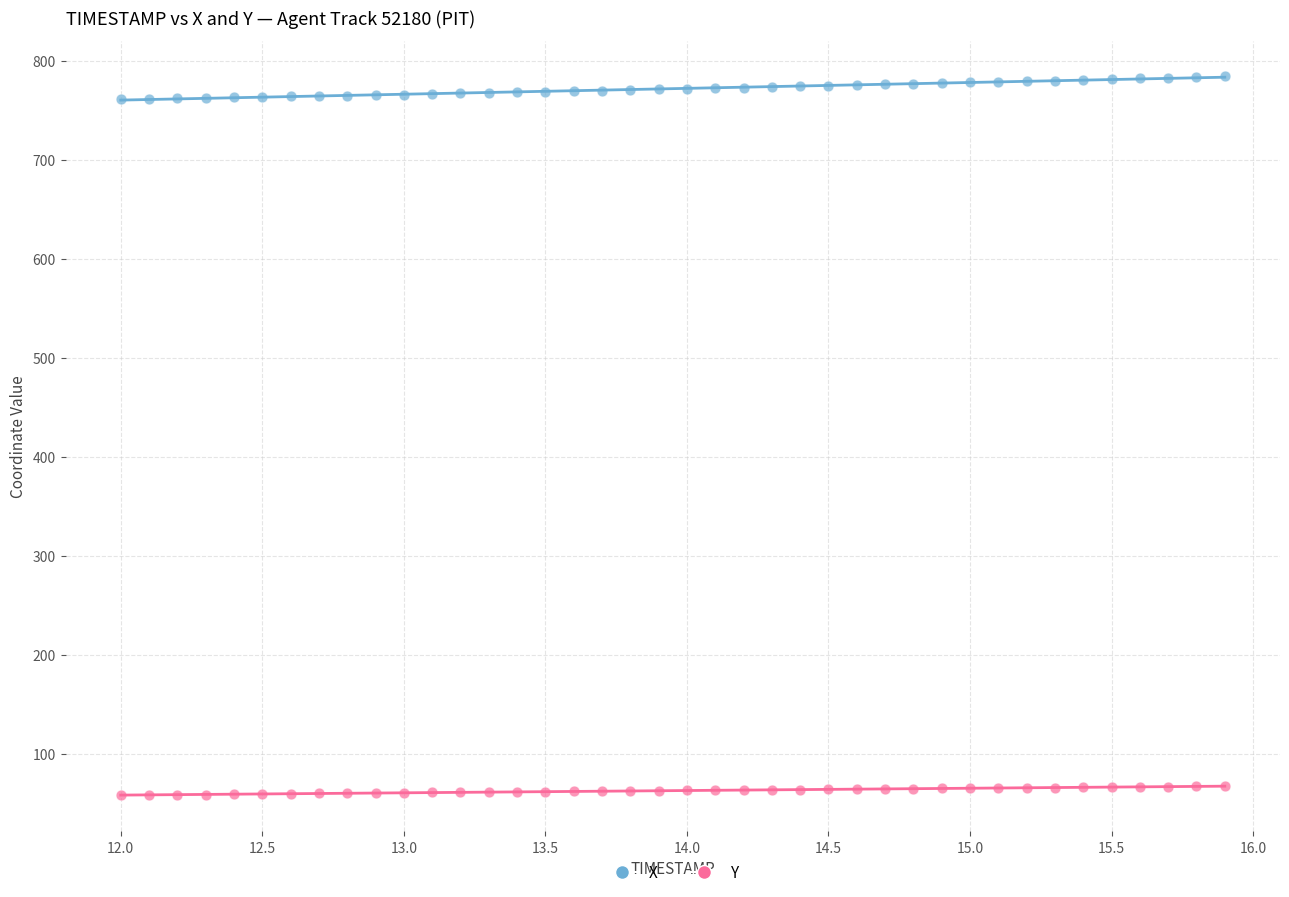

What are all the series names shown in the legend?

X, Y